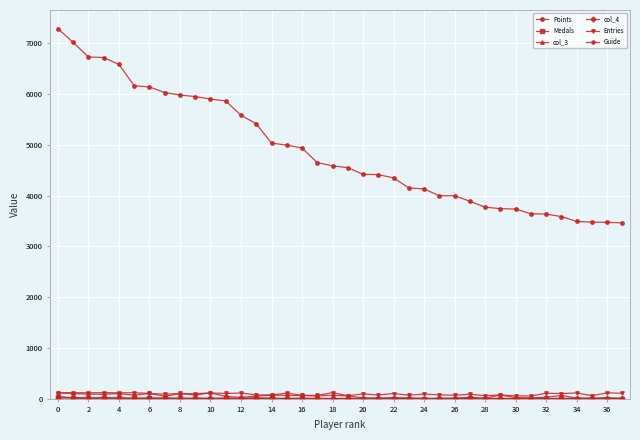

What is the maximum value shown in the chart?

7292